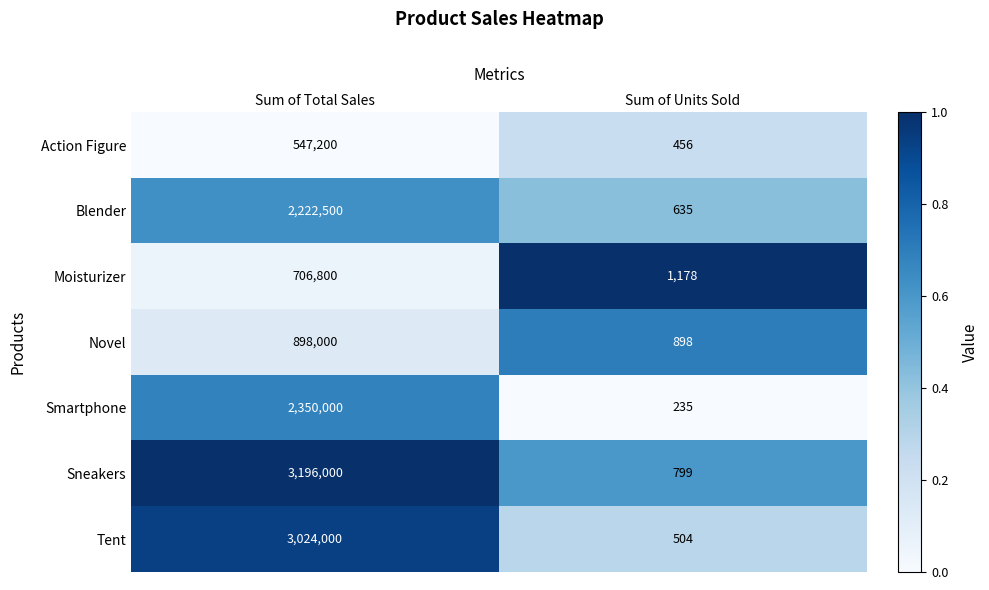

Between Sum of Total Sales and Sum of Units Sold, which series saw the biggest shift?

Sneakers